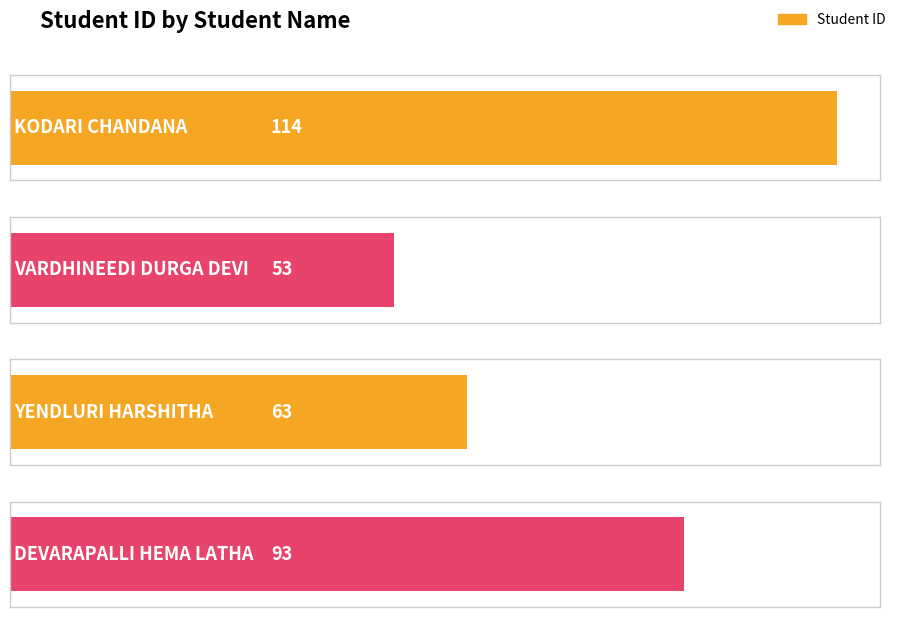

Rank the categories by value from lowest to highest.

VARDHINEEDI DURGA DEVI, YENDLURI HARSHITHA, DEVARAPALLI HEMA LATHA, KODARI CHANDANA